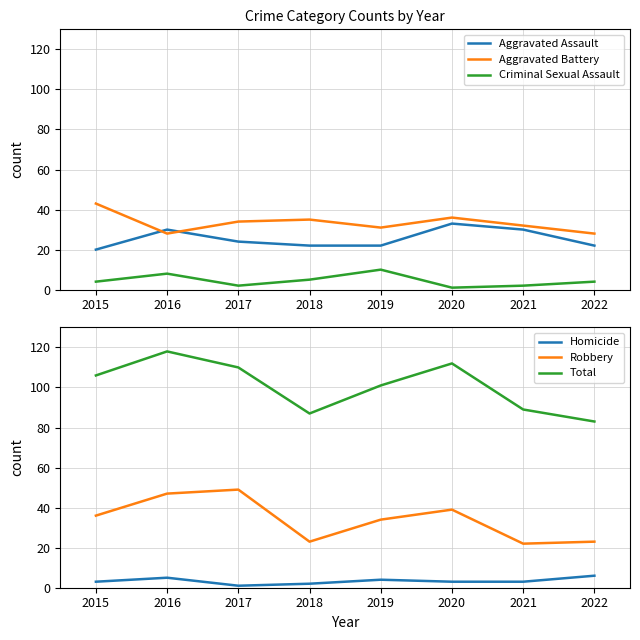

Reading left to right, list all the values displayed in this chart.

Aggravated Assault: 20	30	24	22	22	33	30	22
Aggravated Battery: 43	28	34	35	31	36	32	28
Criminal Sexual Assault: 4	8	2	5	10	1	2	4
Homicide: 3	5	1	2	4	3	3	6
Robbery: 36	47	49	23	34	39	22	23
Total: 106	118	110	87	101	112	89	83